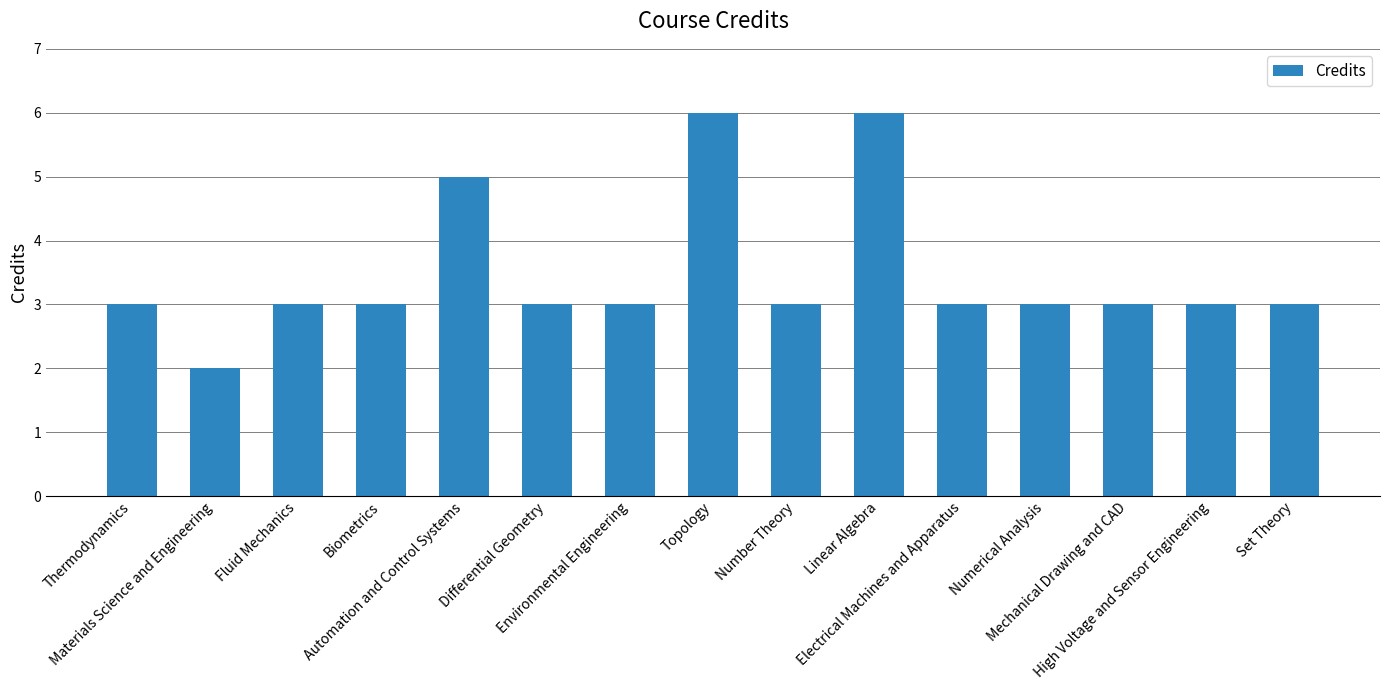

What is the value of the 10th bar from the left?

6